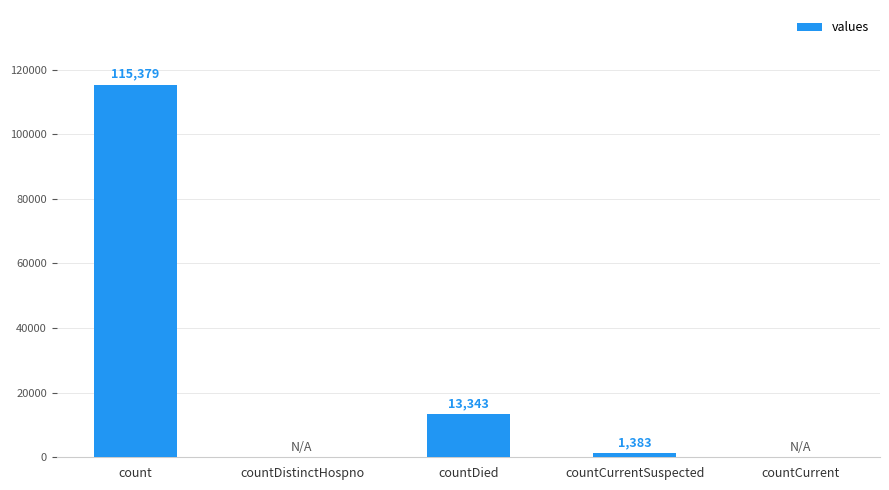

Is it true that the value at count is 65346?

False